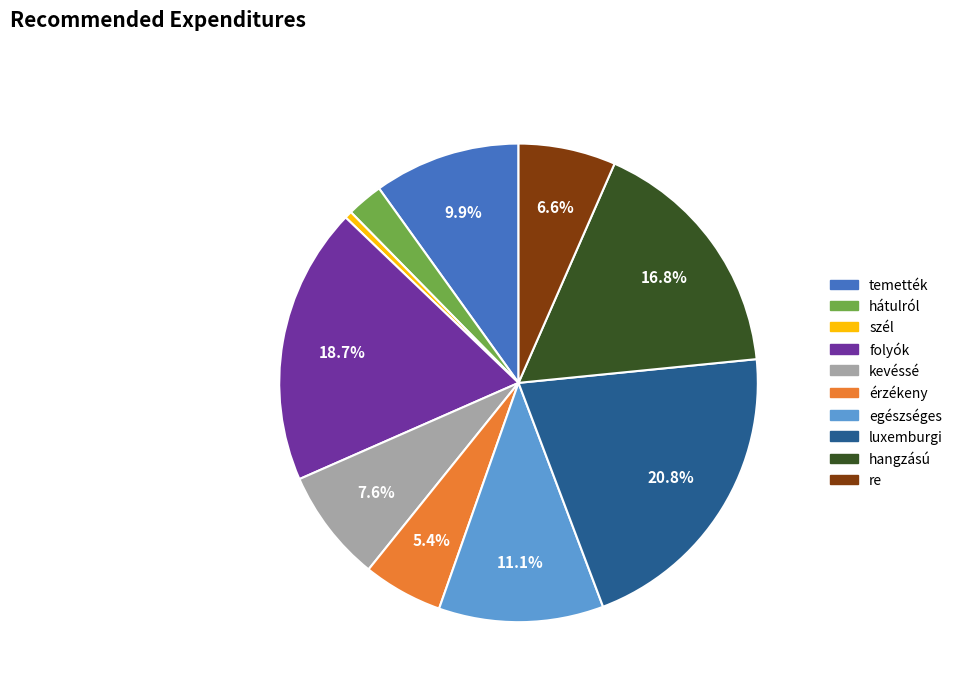

Does hátulról represent more than half of the total?

No